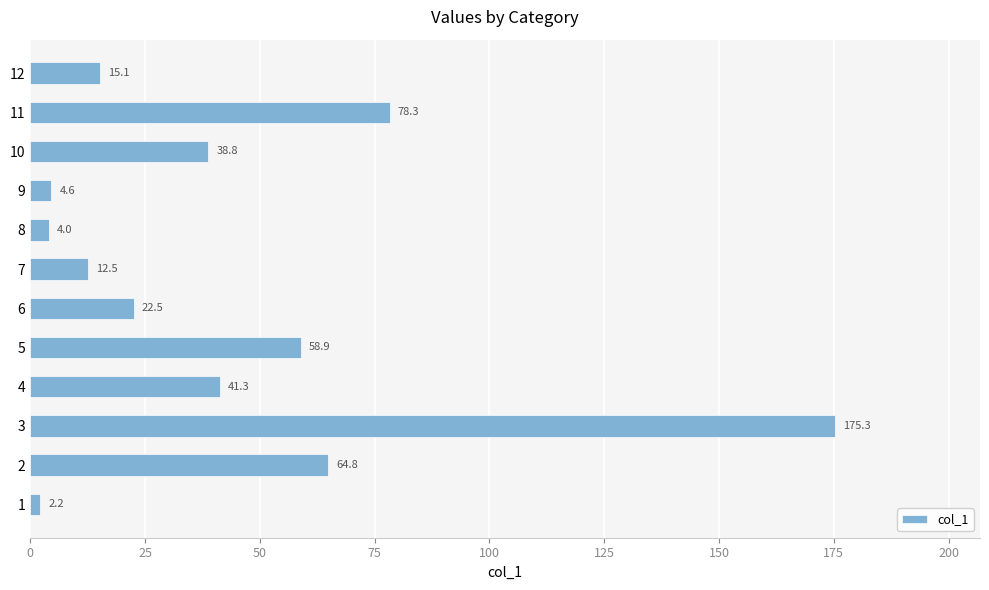

List the labels in order of value, largest first.

3, 11, 2, 5, 4, 10, 6, 12, 7, 9, 8, 1